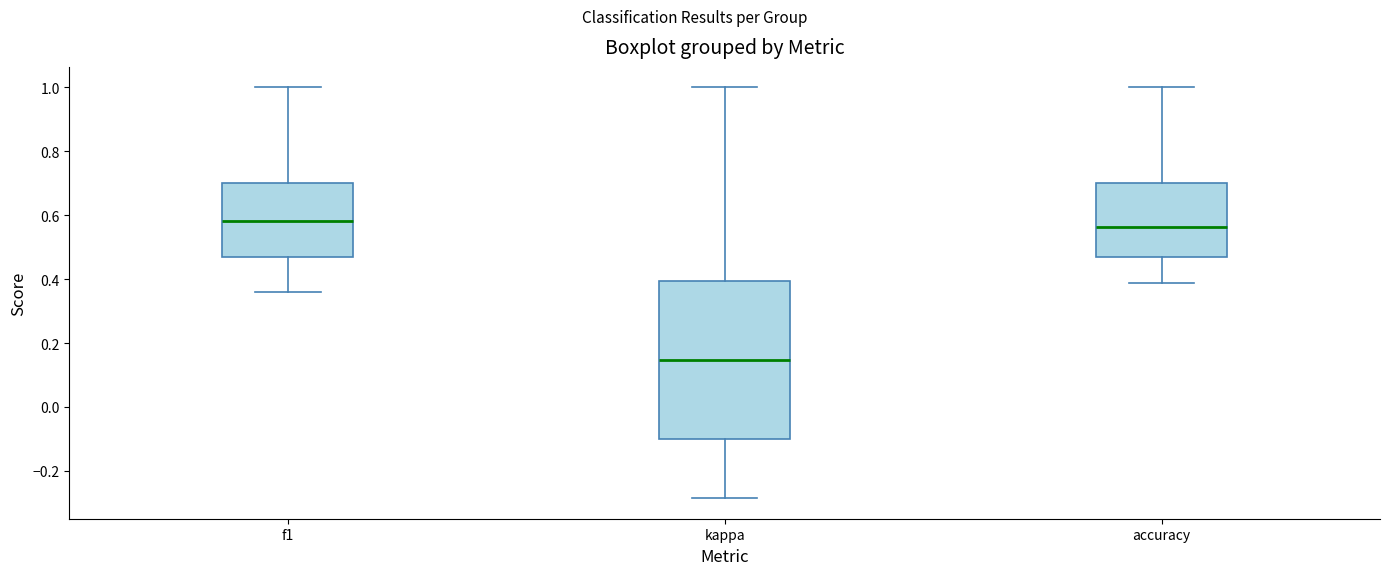

Comparing the boxes themselves (not the whiskers), which one is the tallest?

kappa